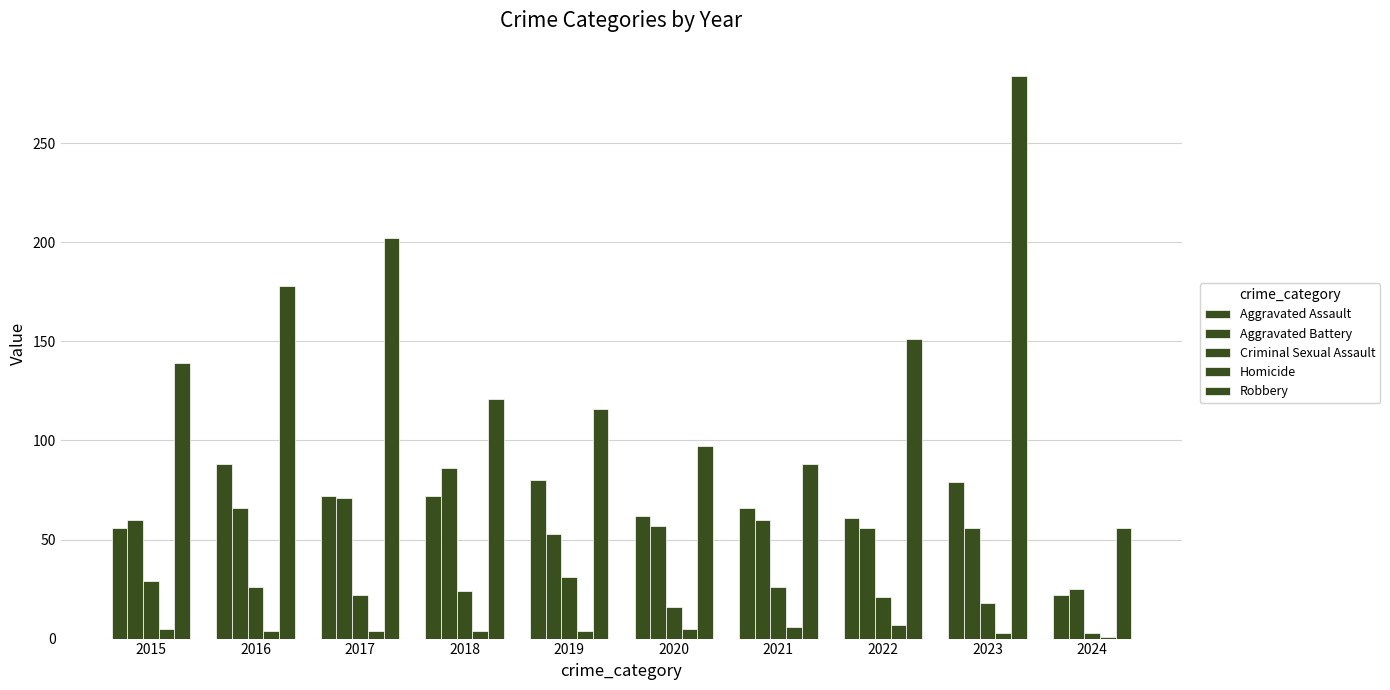

Reading right to left, transcribe all the data shown in this chart.

Aggravated Assault: 2024=22	2023=79	2022=61	2021=66	2020=62	2019=80	2018=72	2017=72	2016=88	2015=56
Aggravated Battery: 2024=25	2023=56	2022=56	2021=60	2020=57	2019=53	2018=86	2017=71	2016=66	2015=60
Criminal Sexual Assault: 2024=3	2023=18	2022=21	2021=26	2020=16	2019=31	2018=24	2017=22	2016=26	2015=29
Homicide: 2024=1	2023=3	2022=7	2021=6	2020=5	2019=4	2018=4	2017=4	2016=4	2015=5
Robbery: 2024=56	2023=284	2022=151	2021=88	2020=97	2019=116	2018=121	2017=202	2016=178	2015=139